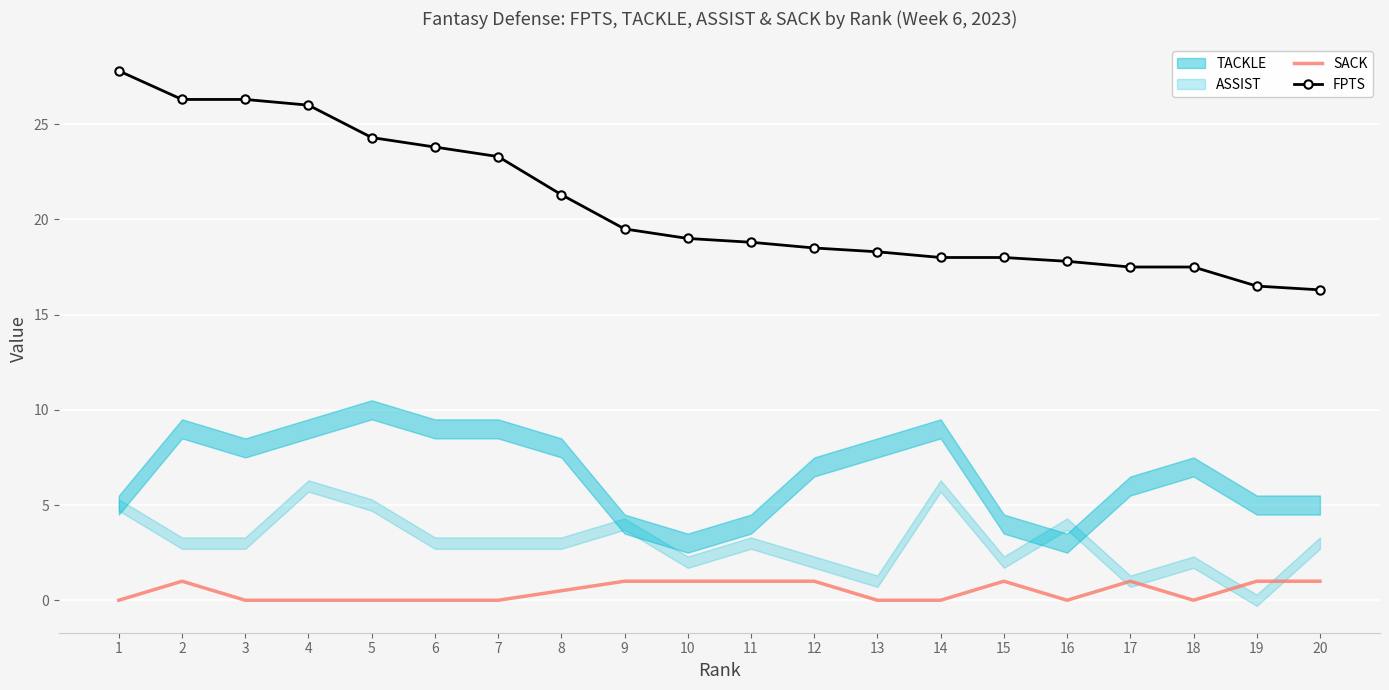

Reading left to right, transcribe all the data shown in this chart.

SACK: 1=0.0	2=1.0	3=0.0	4=0.0	5=0.0	6=0.0	7=0.0	8=0.5	9=1.0	10=1.0	11=1.0	12=1.0	13=0.0	14=0.0	15=1.0	16=0.0	17=1.0	18=0.0	19=1.0	20=1.0
FPTS: 1=27.8	2=26.3	3=26.3	4=26.0	5=24.3	6=23.8	7=23.3	8=21.3	9=19.5	10=19.0	11=18.8	12=18.5	13=18.3	14=18.0	15=18.0	16=17.8	17=17.5	18=17.5	19=16.5	20=16.3